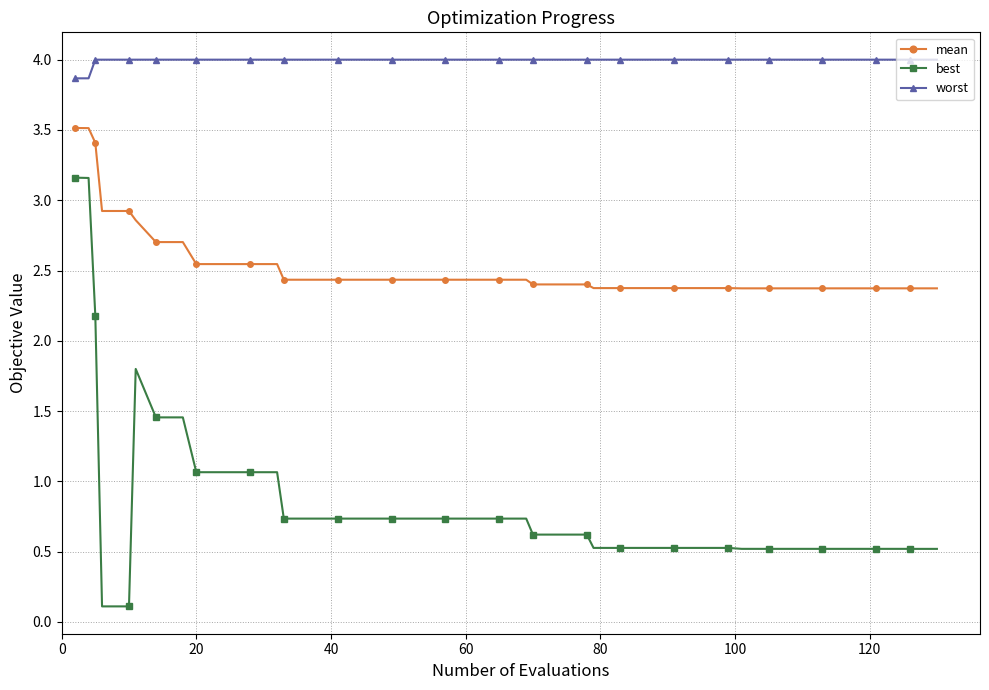

What is the average value of the worst series?

4.0